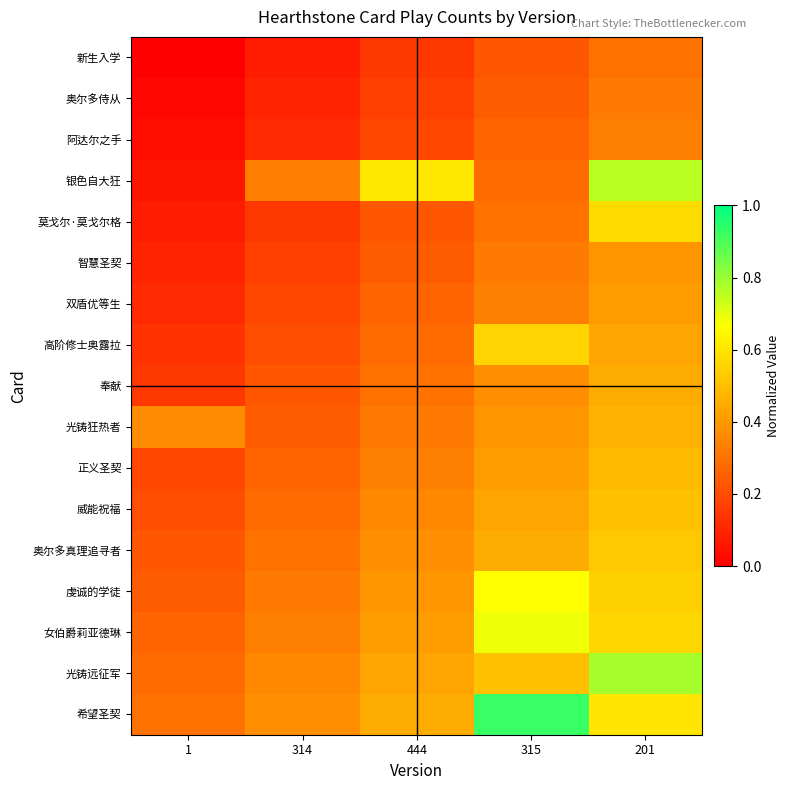

Which series has the largest total across all categories?

希望圣契